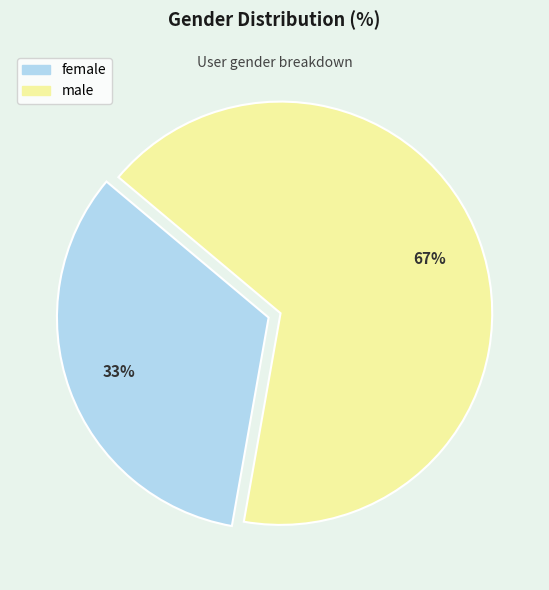

Which slice is the largest?

male